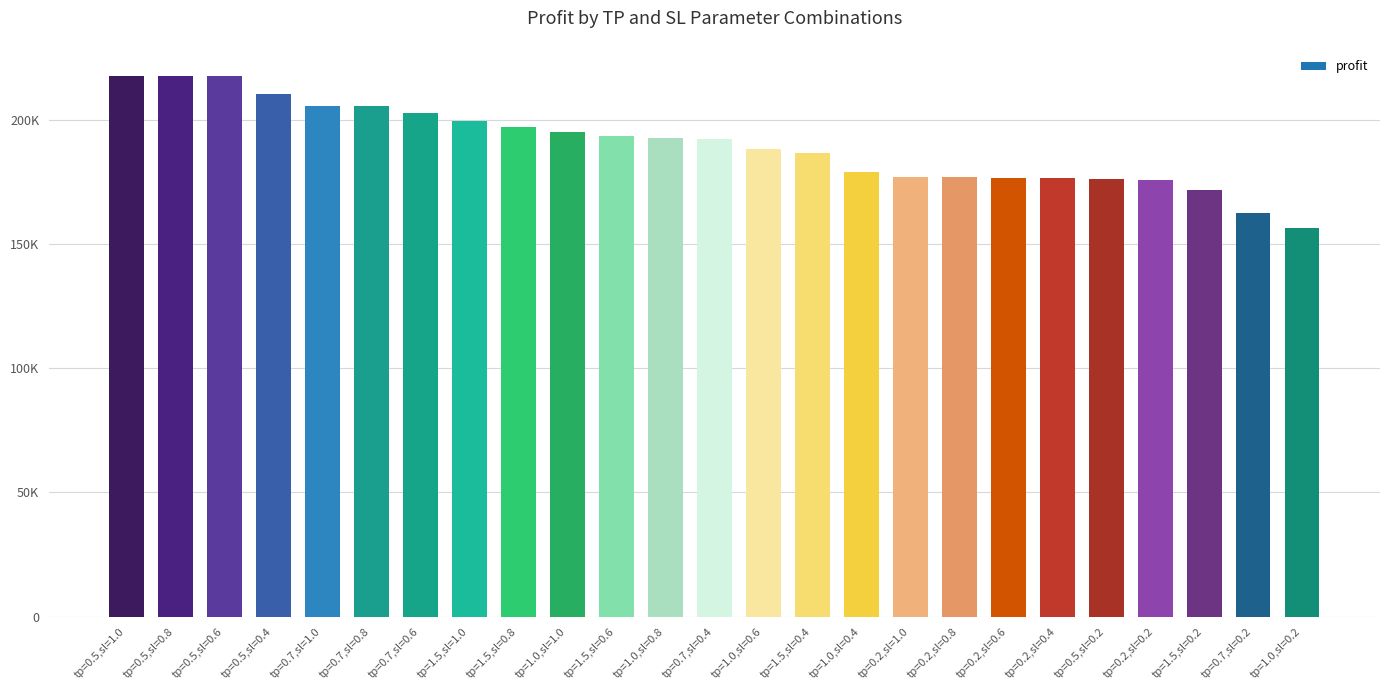

Does the chart contain any negative values?

No